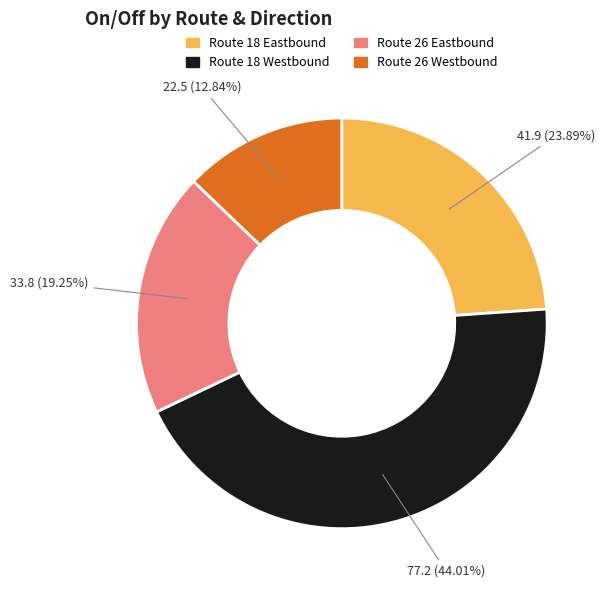

What percentage is the Route 18 Westbound slice, to the nearest percent?

44%